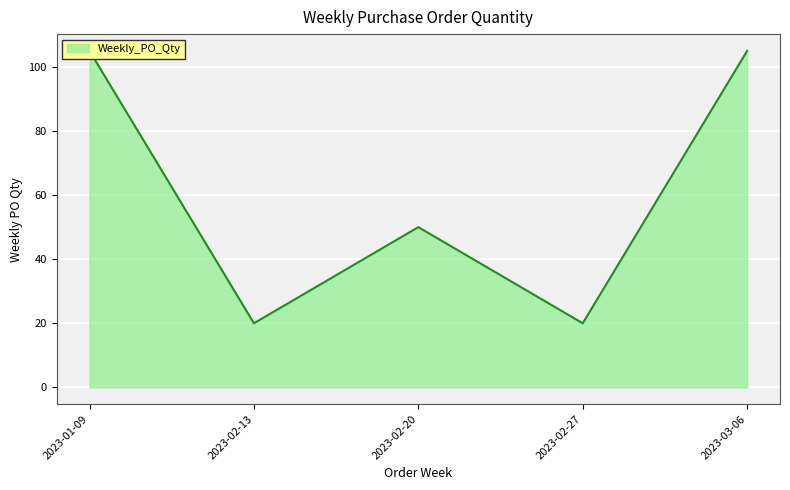

What is the sum of the values at 2023-03-06 and 2023-01-09?

210